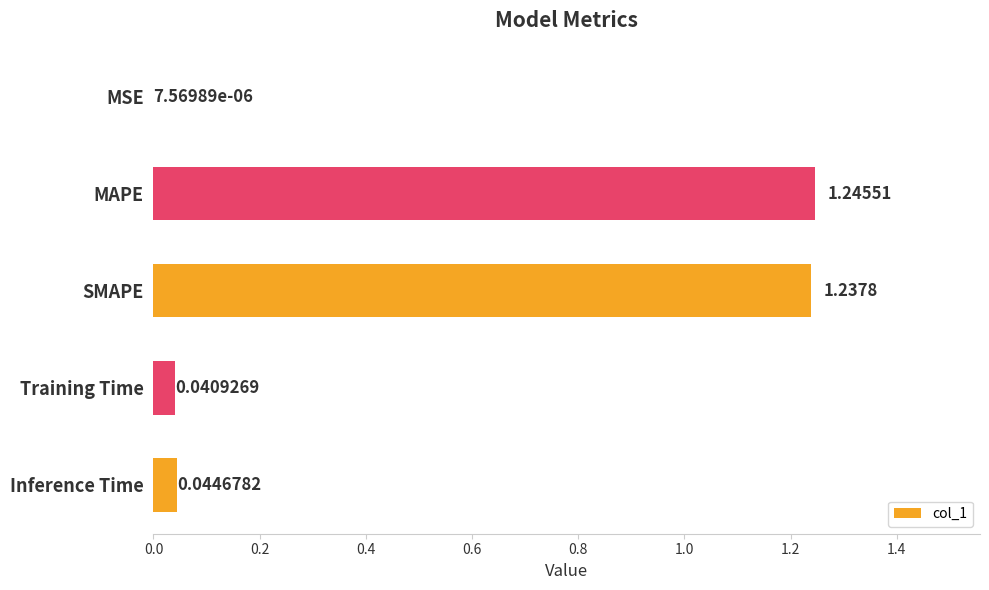

What is the change in value from SMAPE to Inference Time?

-1.2